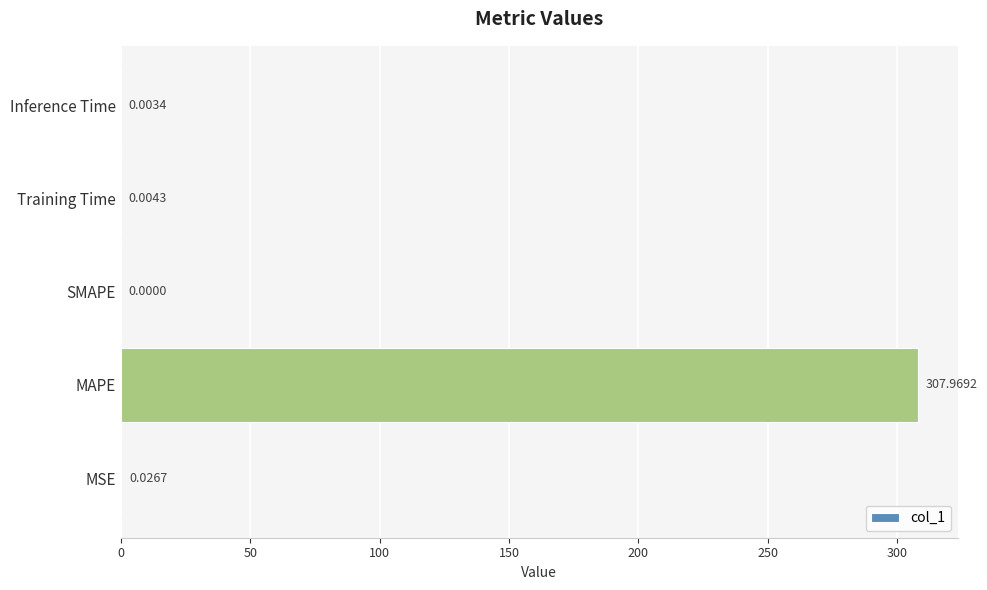

What is the average value?

61.6